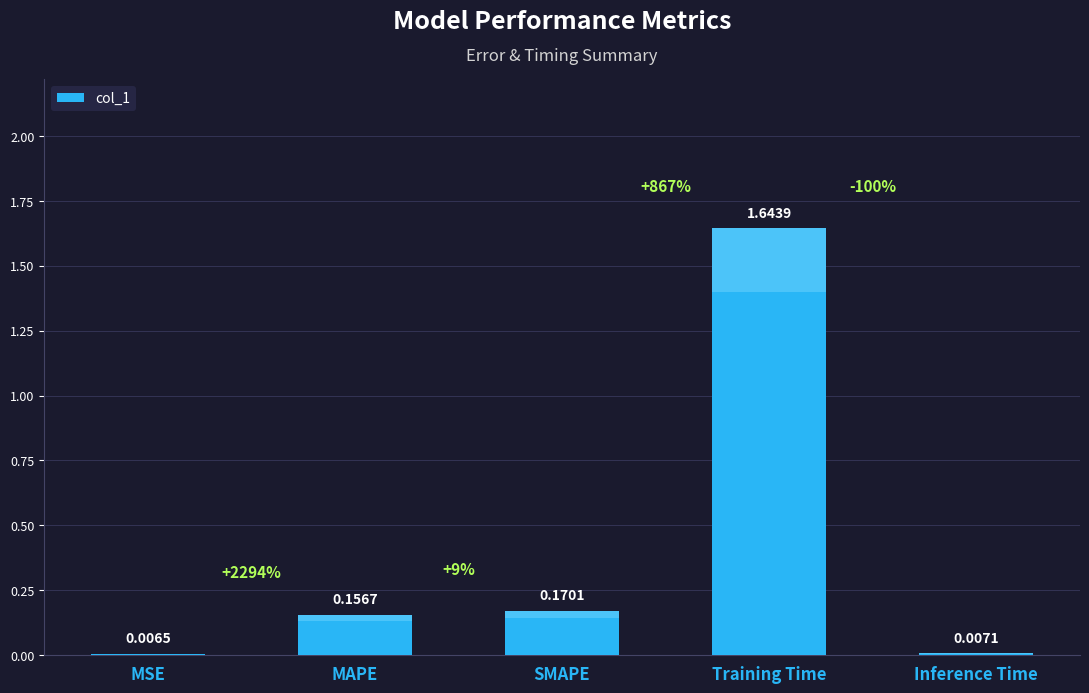

The chart shows a value of 0.0 at MSE. True or false?

True